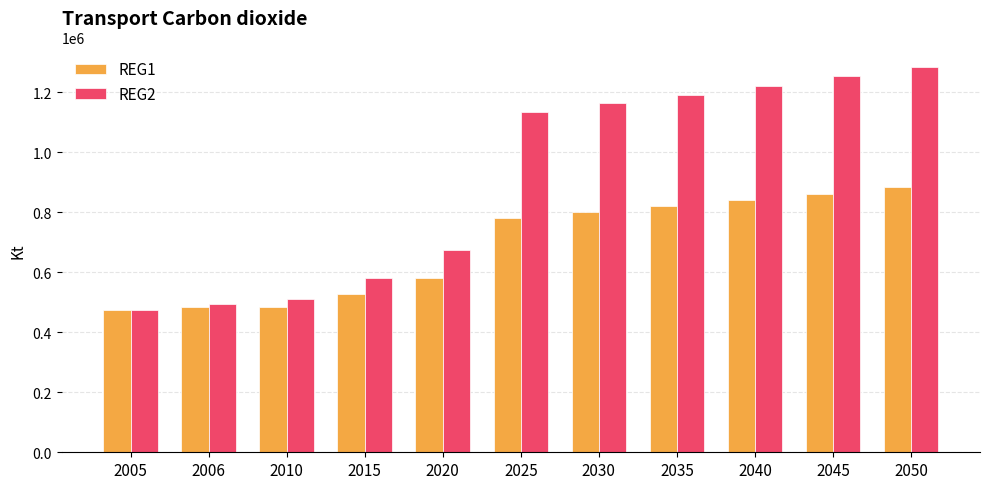

At which label does REG1 reach its peak?

2050